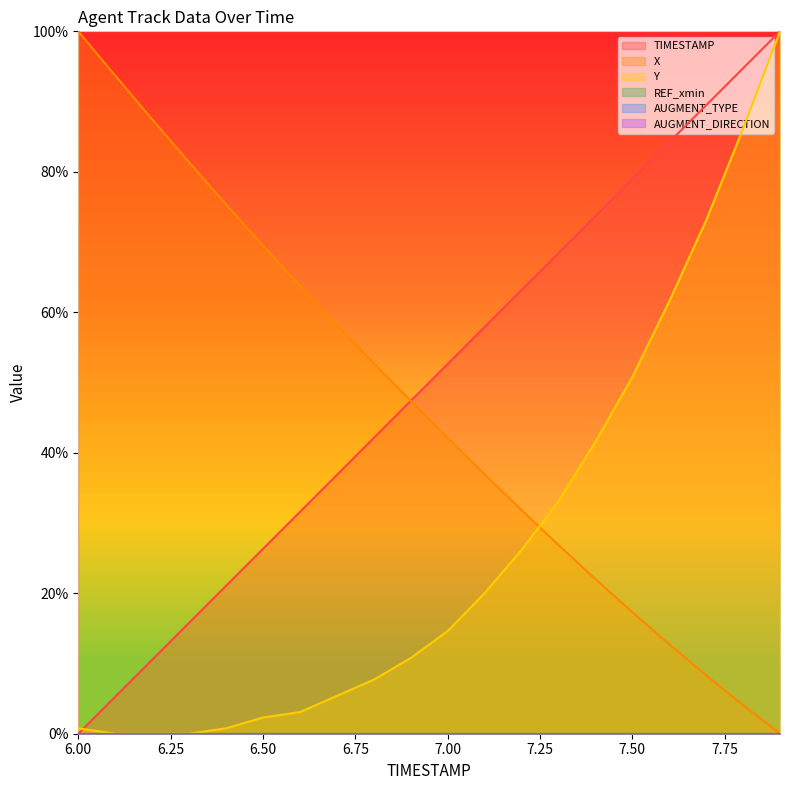

How many times do X and TIMESTAMP cross each other?

1